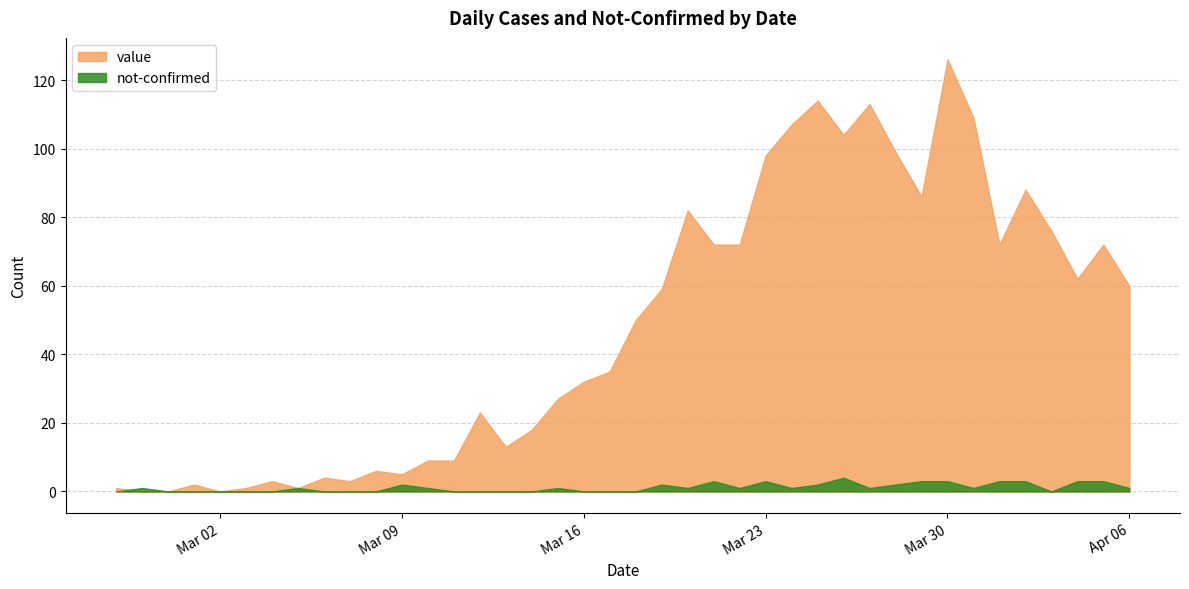

How many intersections are there between value and not-confirmed?

1